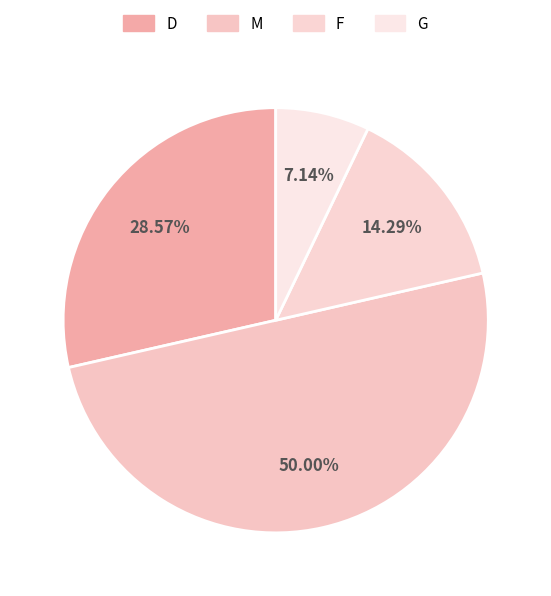

Between D and G, which is larger?

D